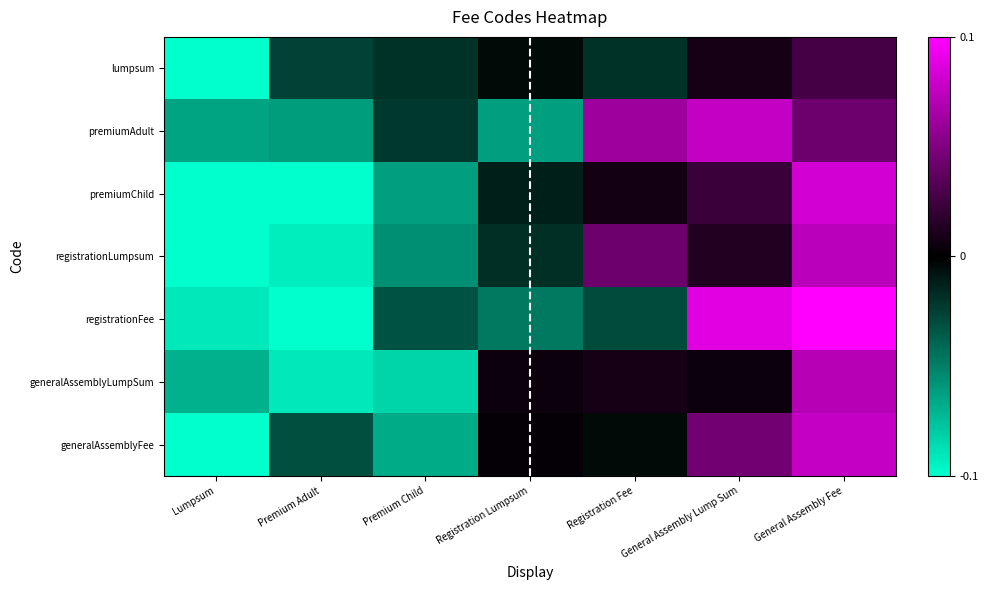

Rank the series by their maximum value, from lowest to highest.

lumpsum, generalAssemblyLumpSum, registrationLumpsum, generalAssemblyFee, premiumAdult, premiumChild, registrationFee